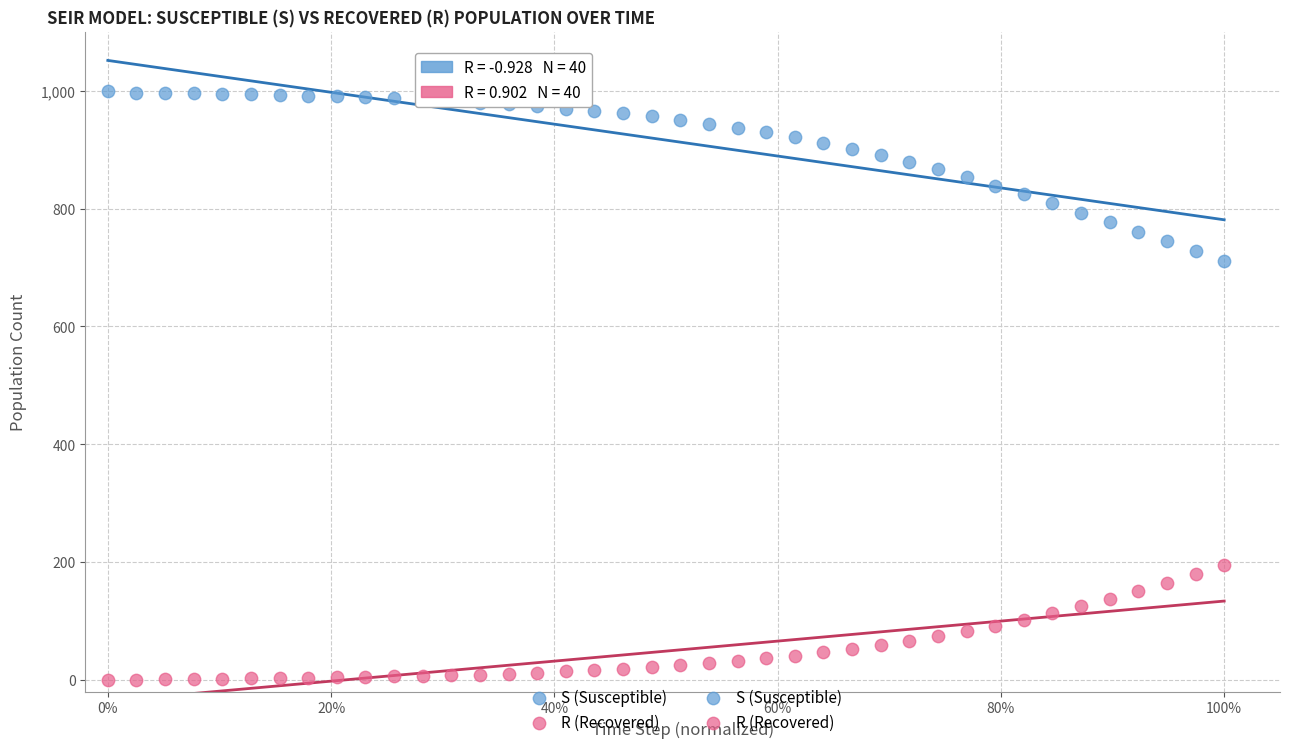

Which series has the largest Y range (max minus min)?

S (Susceptible)